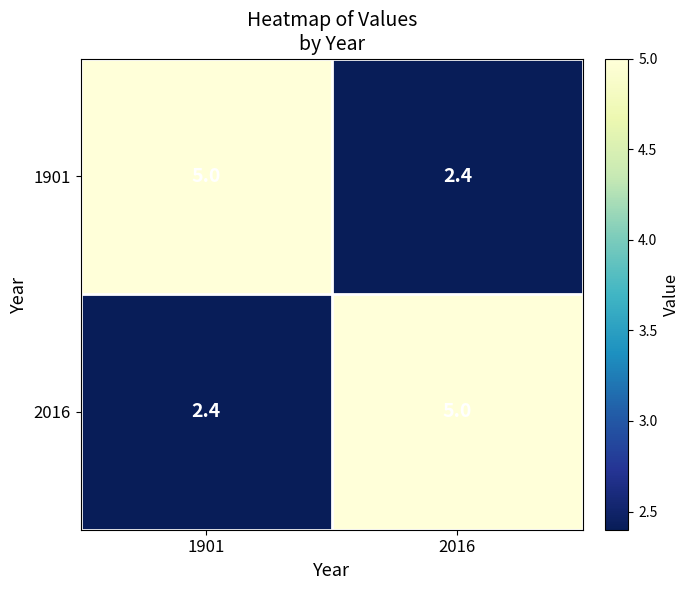

Reading right to left, transcribe all the data shown in this chart.

1901: 2016=2.4	1901=5.0
2016: 2016=5.0	1901=2.4